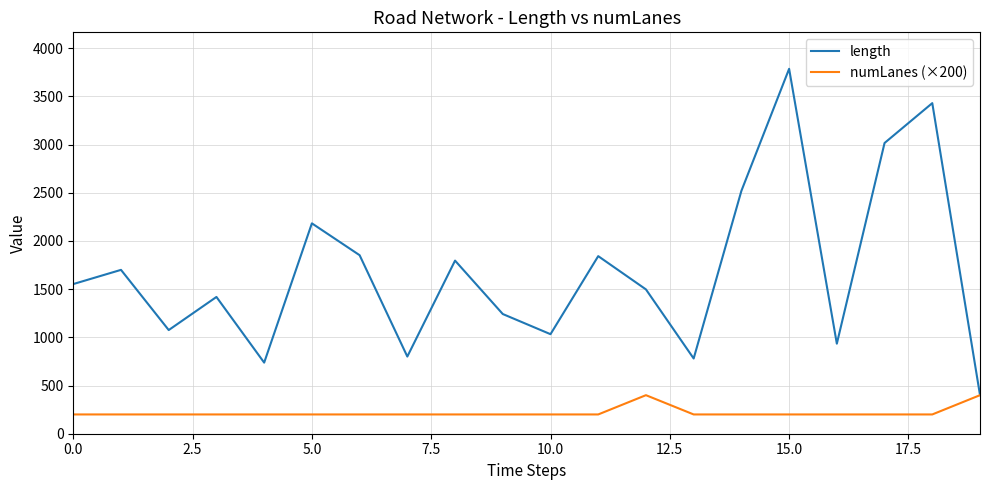

Which series has the largest total across all categories?

length